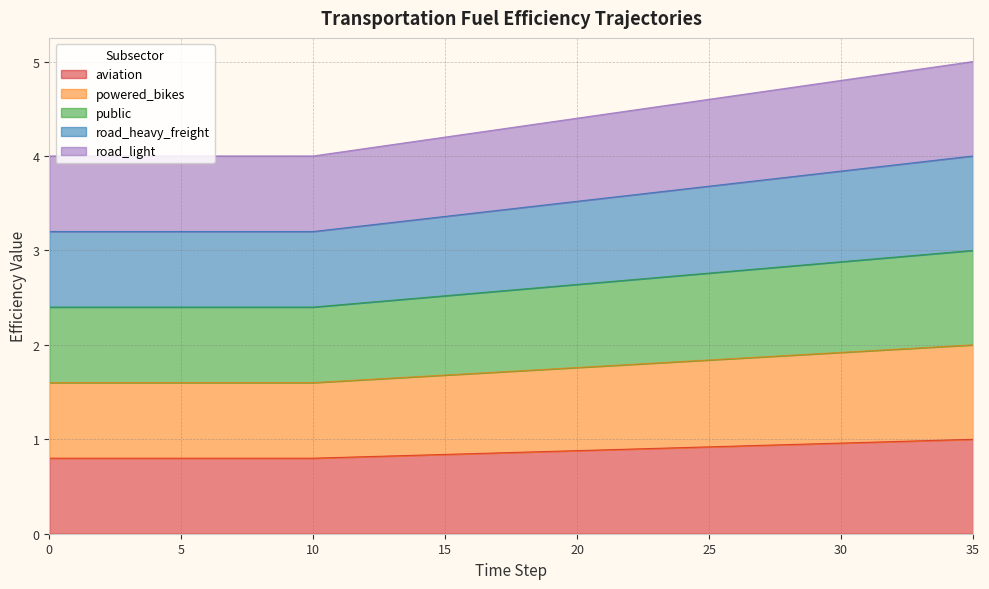

True or false: public and road_heavy_freight intersect in this chart.

False